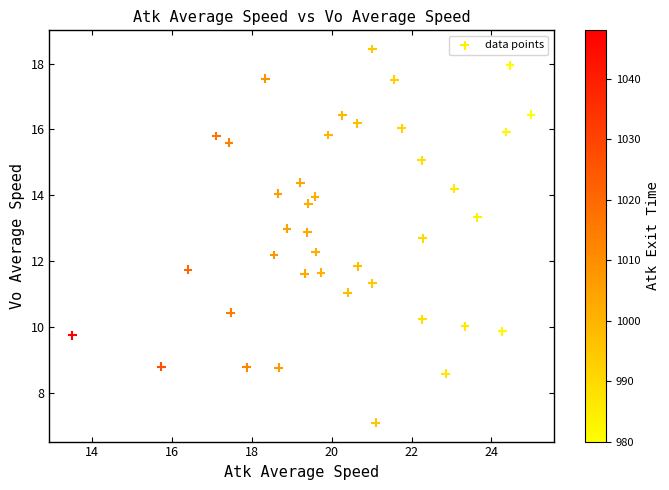

What is the range of Y values (max minus min)?

11.4